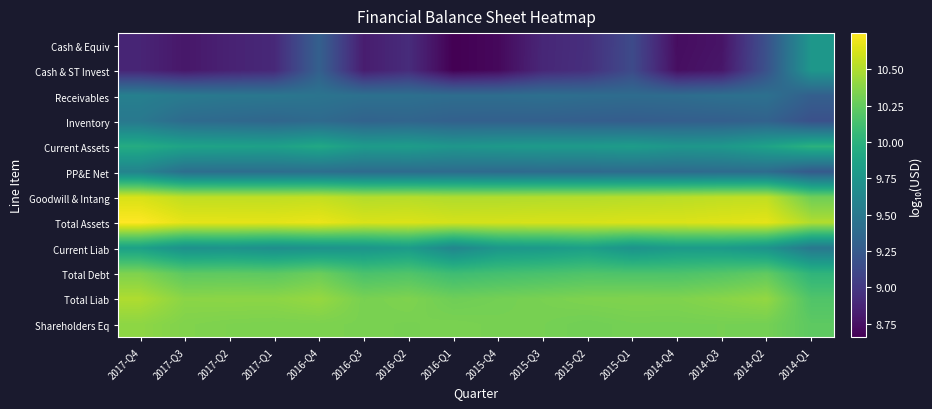

Between 2014-Q2 and 2017-Q1, which is larger?

2014-Q2